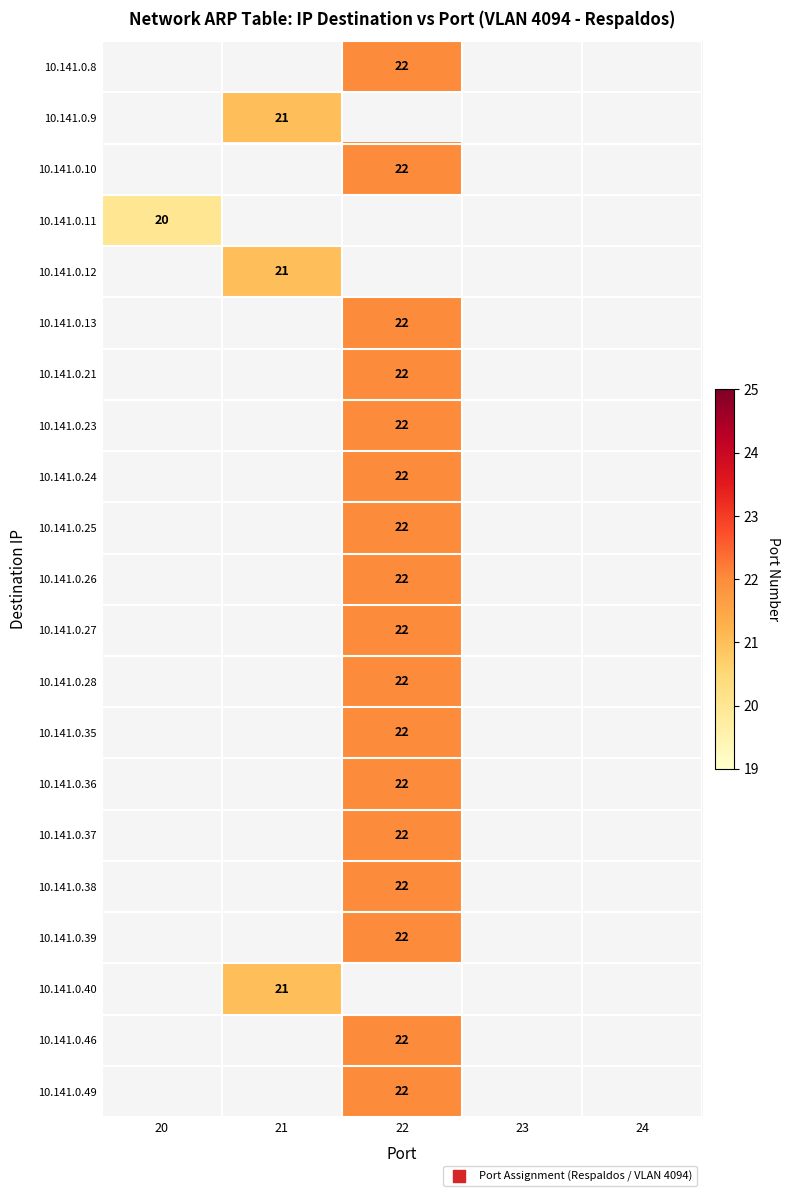

How many series are shown in this chart?

21